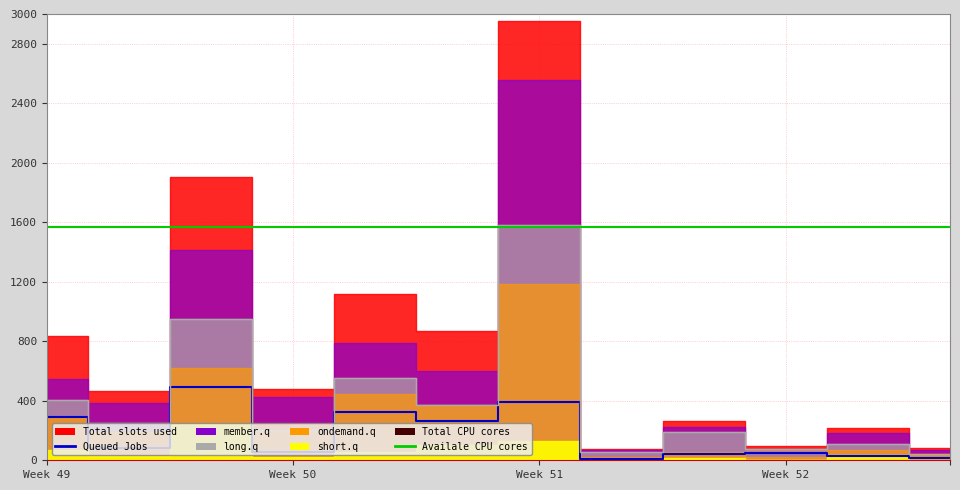

What is the value of the short.q point at the 8th from the left?

138